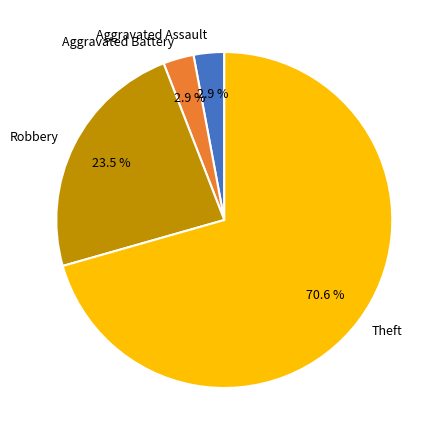

Which category has the biggest portion of the pie?

Theft